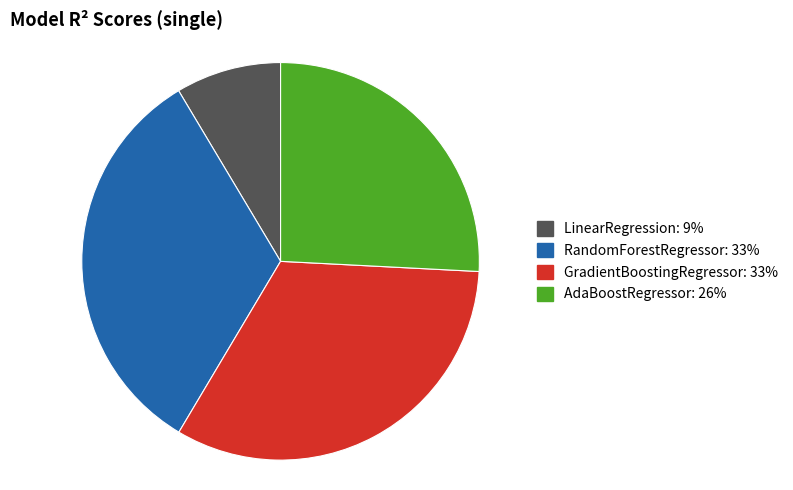

Does any single category account for the majority?

No